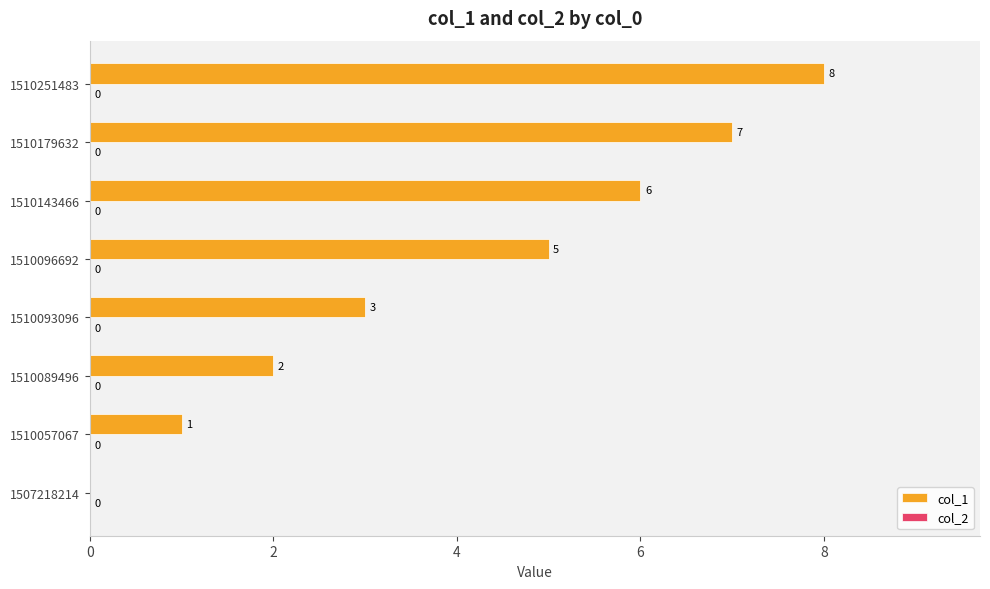

At which label is the value closest to 4?

1510093096